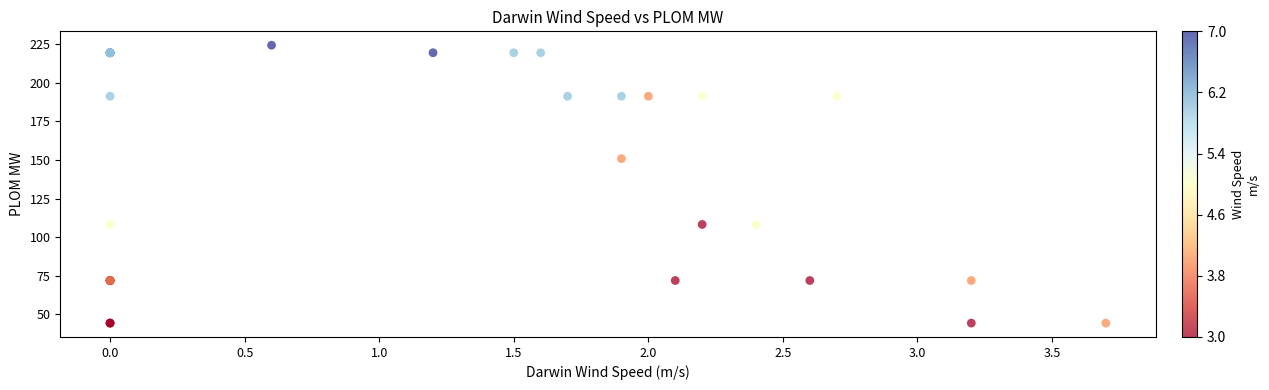

What Y value in the scatter plot is closest to 134?

150.9